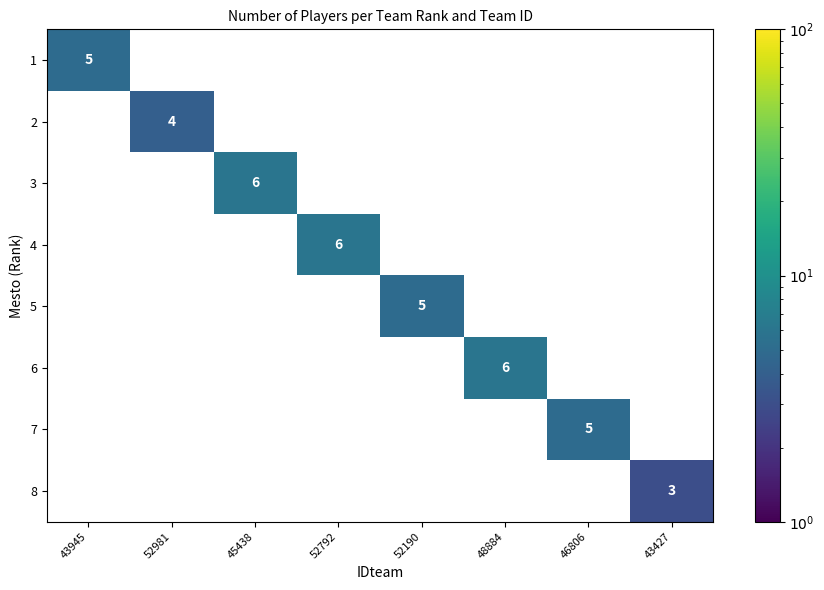

What is the maximum value shown in the chart?

6